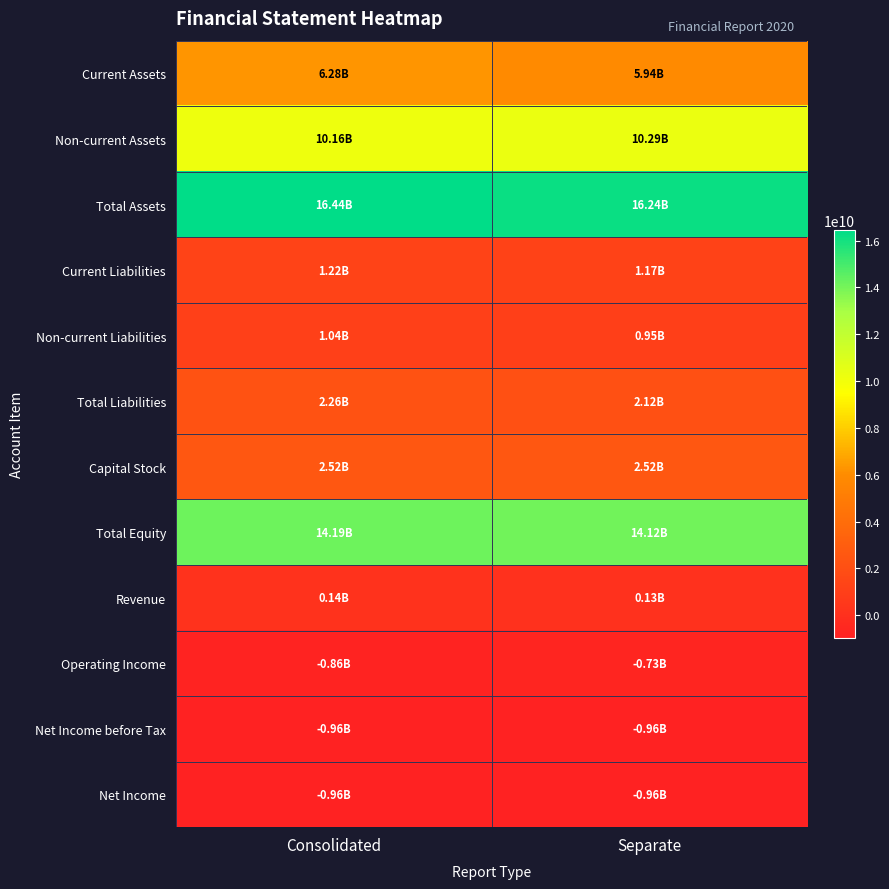

Reading left to right, what are all the values shown in this chart?

Current Assets: Consolidated=6280022705	Separate=5942048241
Non-current Assets: Consolidated=10163526094	Separate=10294564058
Total Assets: Consolidated=16443548799	Separate=16236612299
Current Liabilities: Consolidated=1218439066	Separate=1172683261
Non-current Liabilities: Consolidated=1039148871	Separate=946727647
Total Liabilities: Consolidated=2257587937	Separate=2119410908
Capital Stock: Consolidated=2522092000	Separate=2522092000
Total Equity: Consolidated=14185960862	Separate=14117201391
Revenue: Consolidated=139784483	Separate=128679088
Operating Income: Consolidated=-859513613	Separate=-728971640
Net Income before Tax: Consolidated=-956732981	Separate=-955586925
Net Income: Consolidated=-956732981	Separate=-955586925